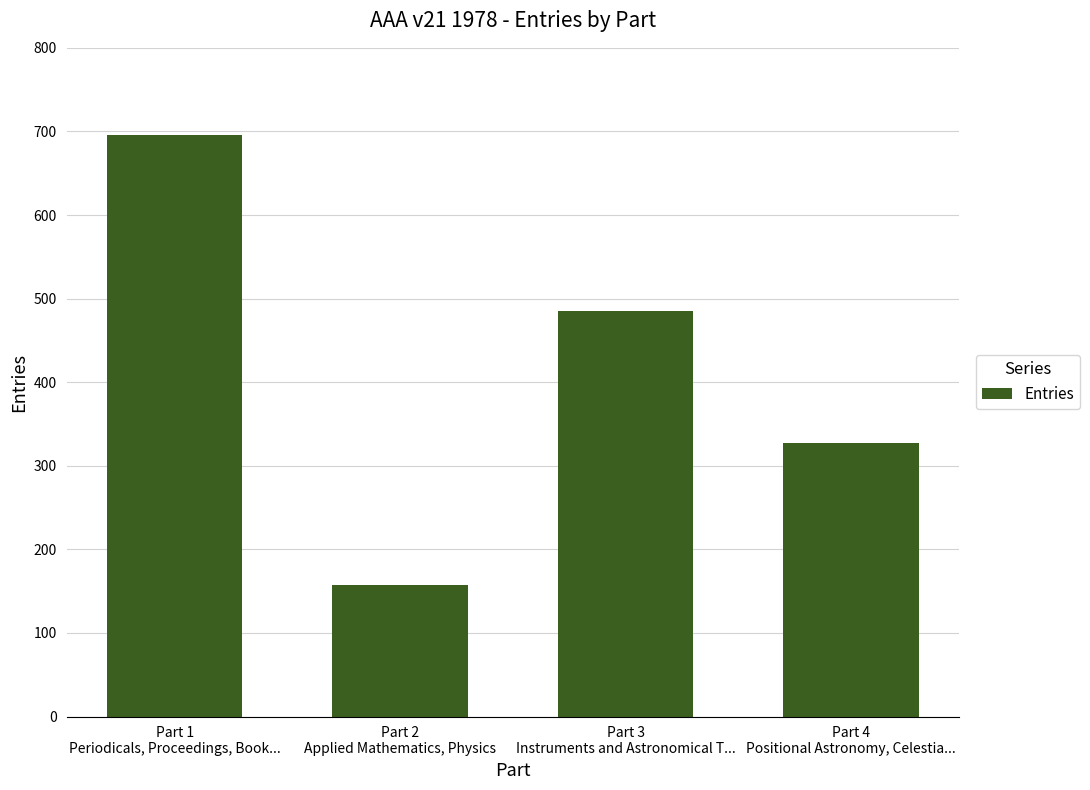

How many bars are there in total?

4